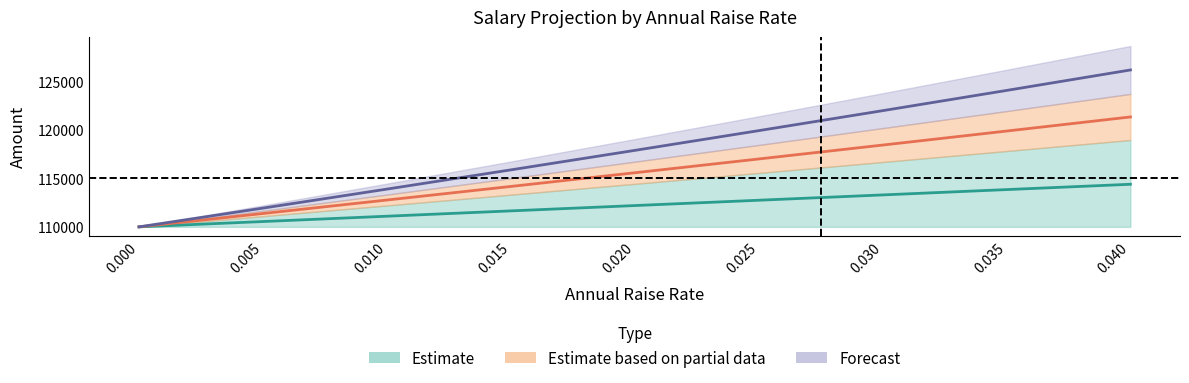

Reading left to right, list all the values displayed in this chart.

Year 1: 110000.0	110550.0	111100.0	111650.0	112200.0	112750.0	113300.0	113850.0	114400.0
Year 2: 110000.0	111380.5	112772.1	114174.7	115588.4	117013.4	118449.5	119896.9	121355.5
Year 3: 110000.0	111937.4	113899.8	115887.3	117900.2	119938.7	122003.0	124093.2	126209.7